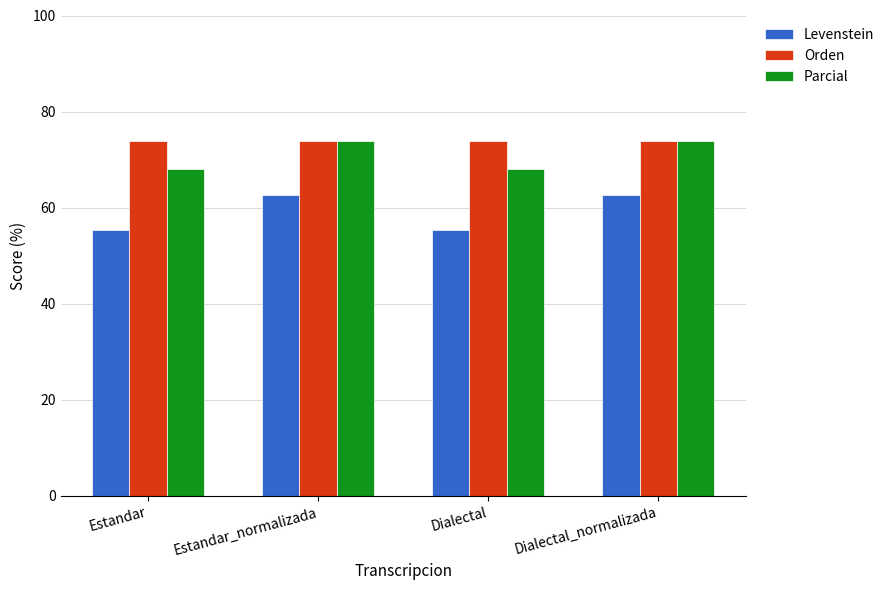

What is the label of the 1st bar from the left?

Estandar